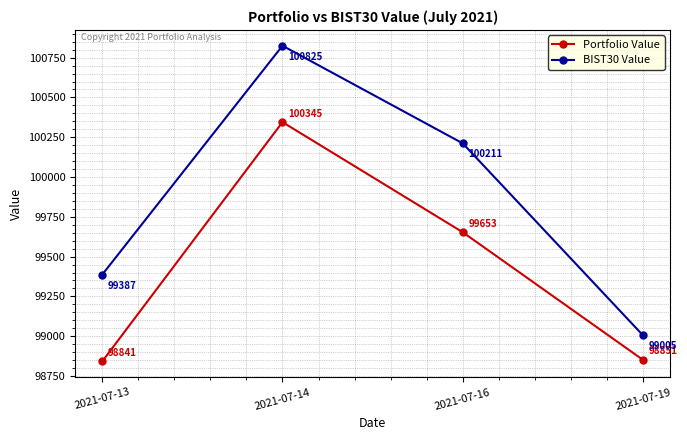

What are all the series names shown in the legend?

Portfolio Value, BIST30 Value